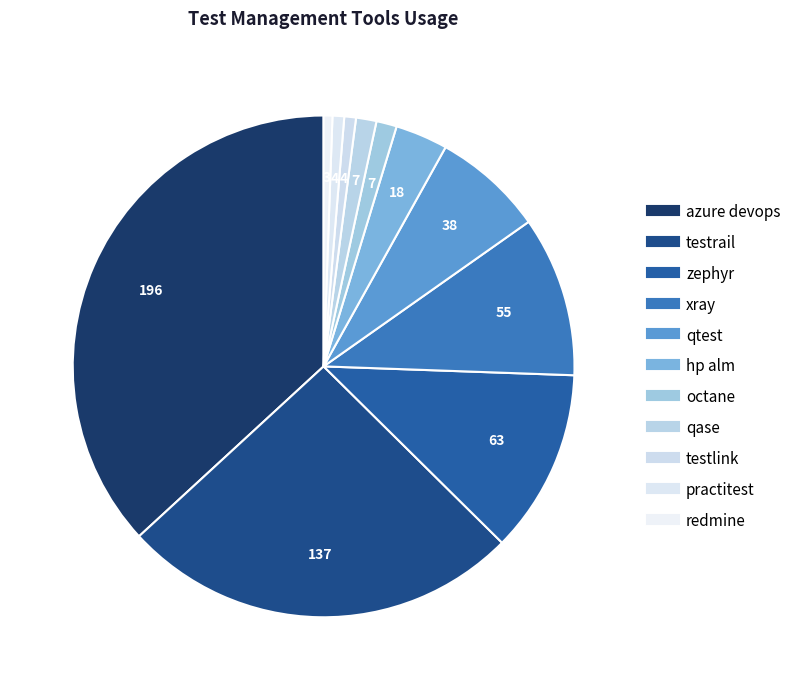

Which category has the biggest portion of the pie?

azure devops